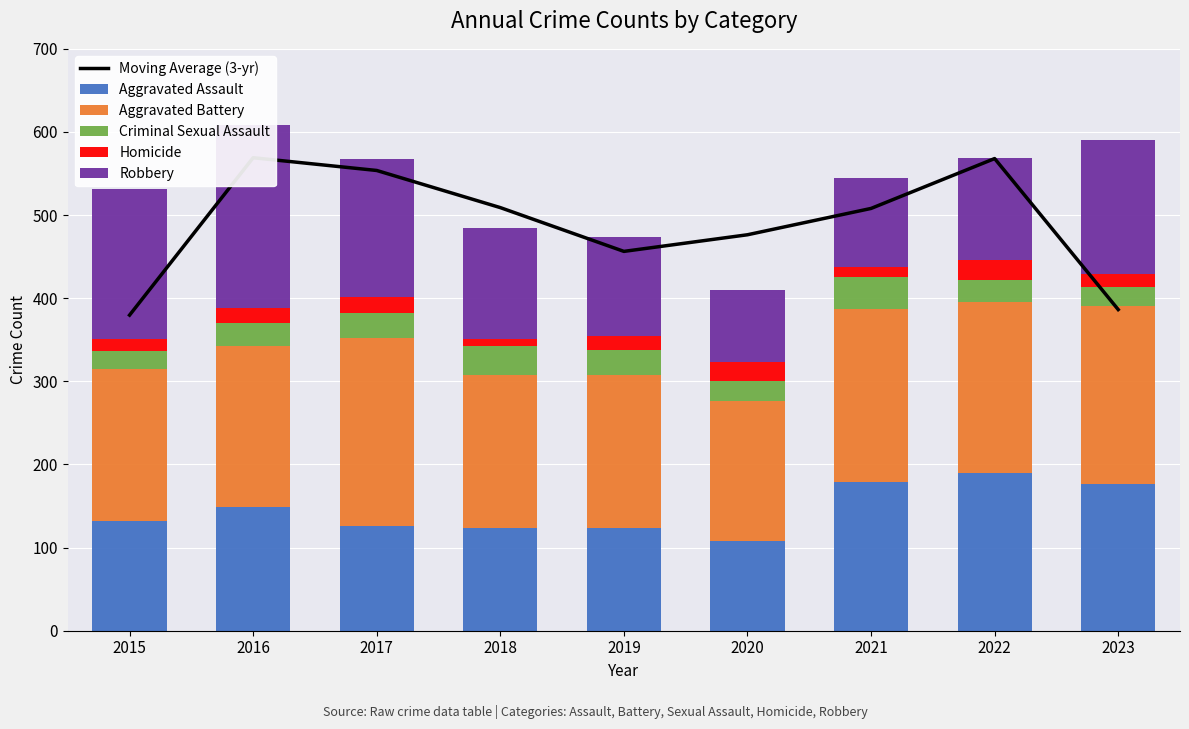

What is the difference between the Robbery values at 2015 and 2016?

40.0